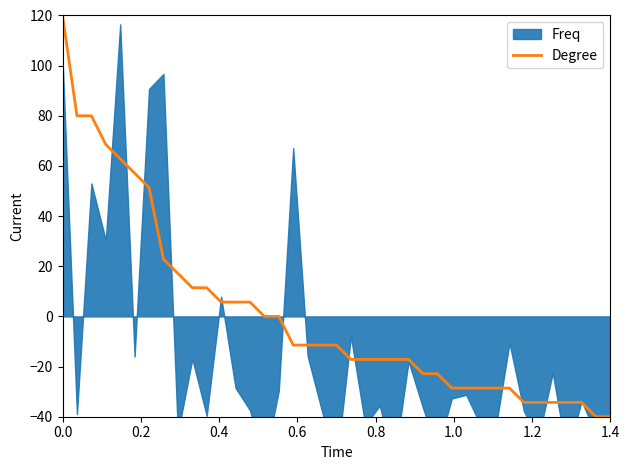

What is the difference between the maximum and minimum values?

160.0